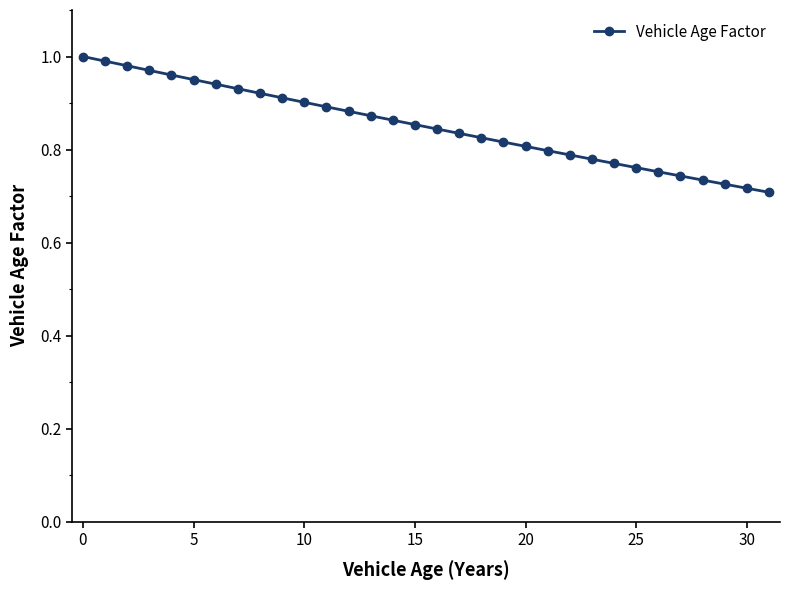

What is the difference between the second highest and second lowest values?

0.3